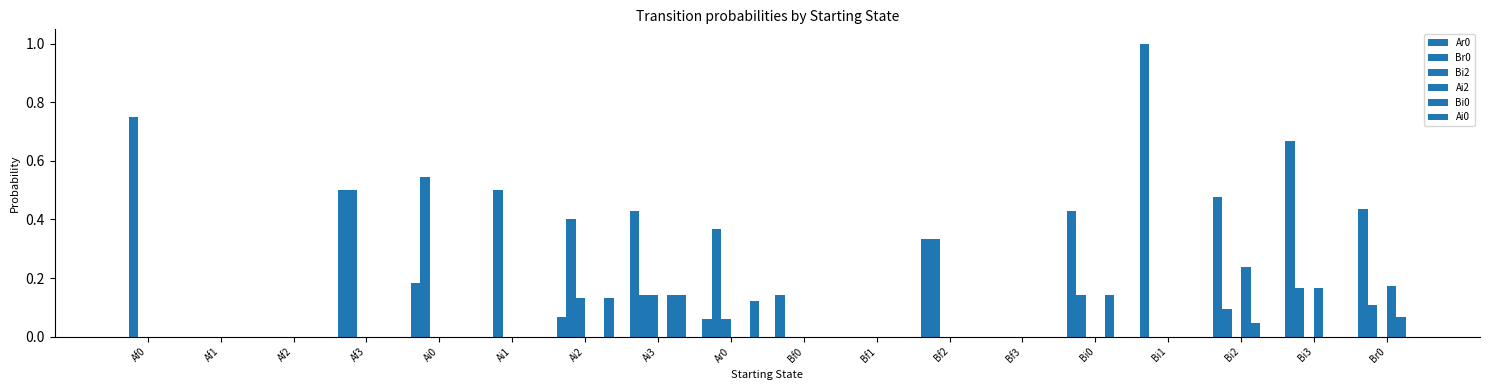

Are the bars horizontal?

No